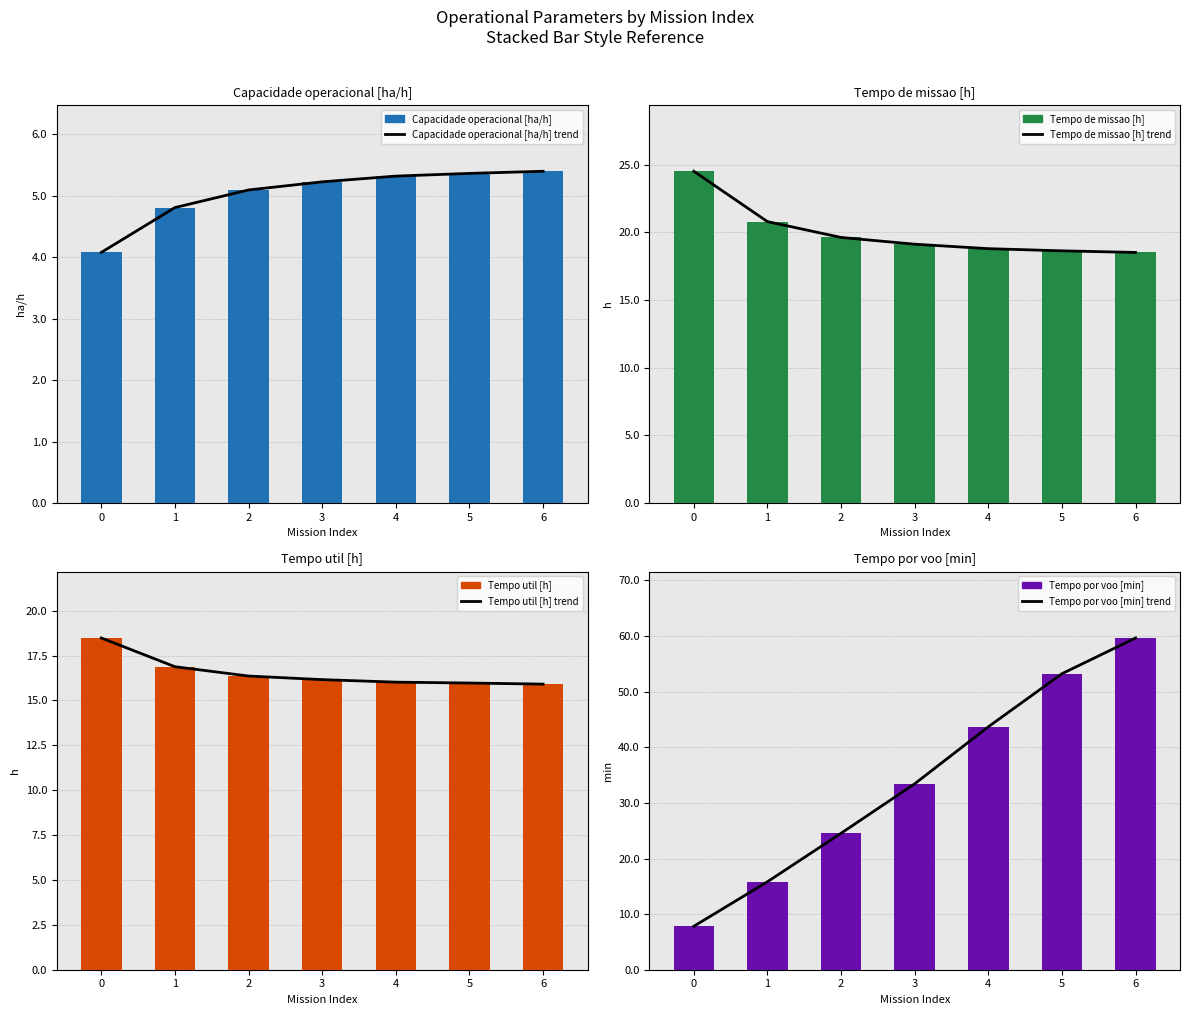

Reading left to right, transcribe all the data shown in this chart.

Capacidade operacional [ha/h]: 4.1	4.8	5.1	5.2	5.3	5.4	5.4
Tempo de missao [h]: 24.5	20.8	19.6	19.1	18.8	18.6	18.5
Tempo util [h]: 18.5	16.9	16.4	16.2	16.0	16.0	15.9
Tempo por voo [min]: 7.8	15.8	24.5	33.4	43.7	53.2	59.7